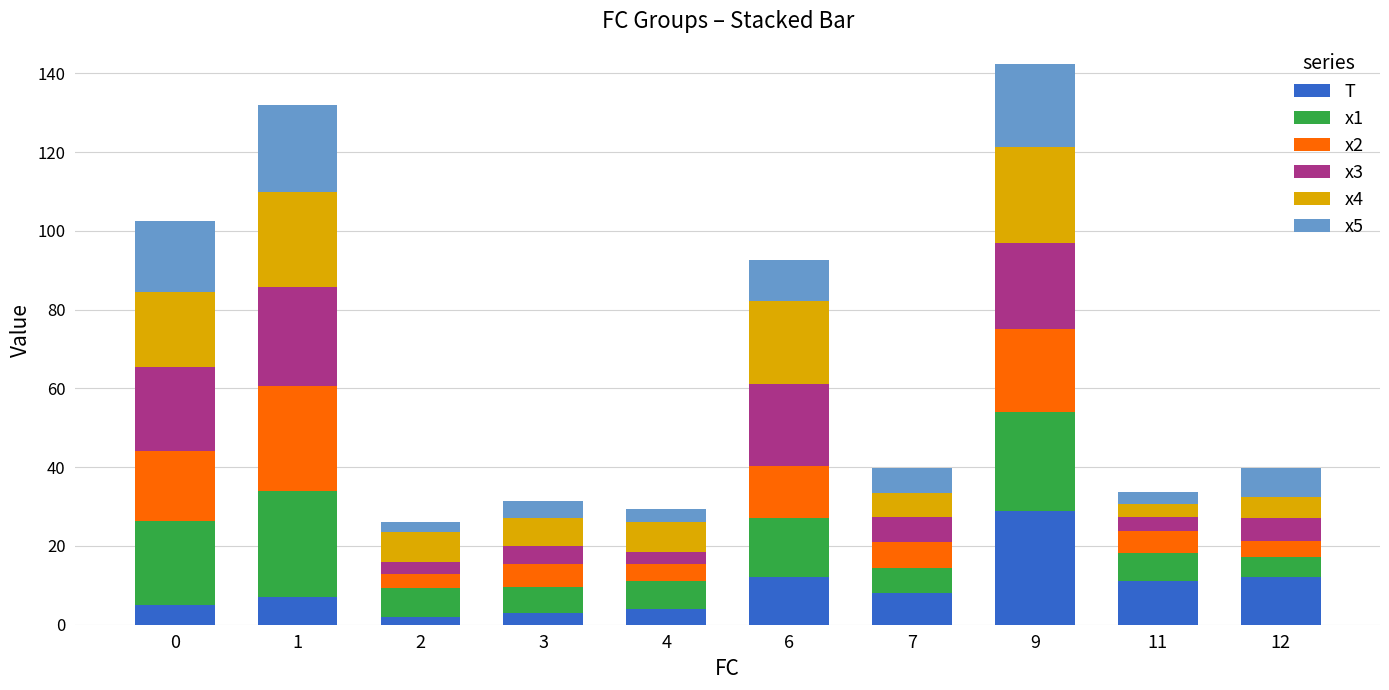

How many bars are there in total?

10